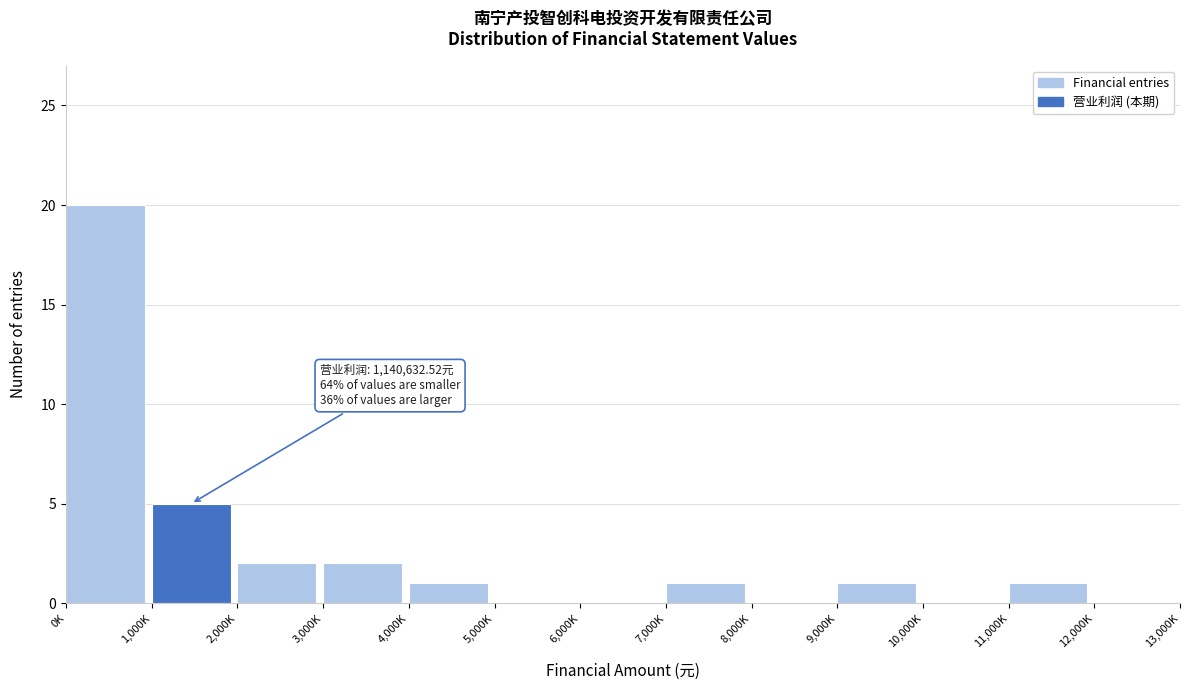

Reading left to right, transcribe all the data shown in this chart.

0K=20	1,000K=5	2,000K=2	3,000K=2	4,000K=1	5,000K=0	6,000K=0	7,000K=1	8,000K=0	9,000K=1	10,000K=0	11,000K=1	12,000K=0